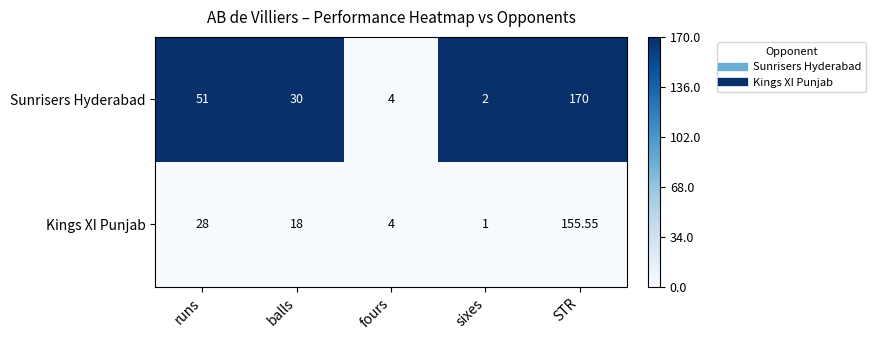

Between runs and sixes, which series saw the biggest shift?

Sunrisers Hyderabad